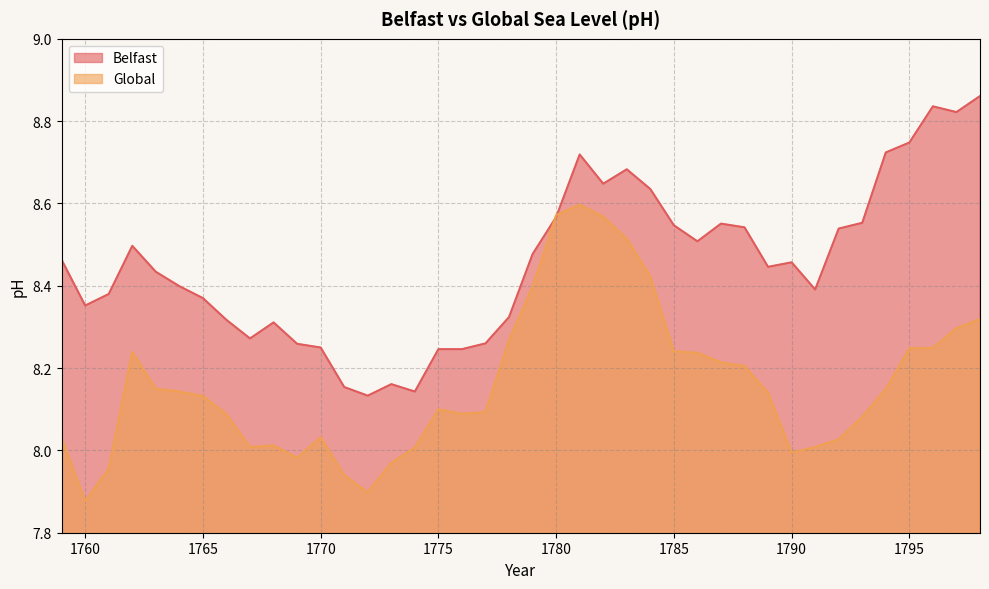

What is the total value across all series at 1791?

16.4